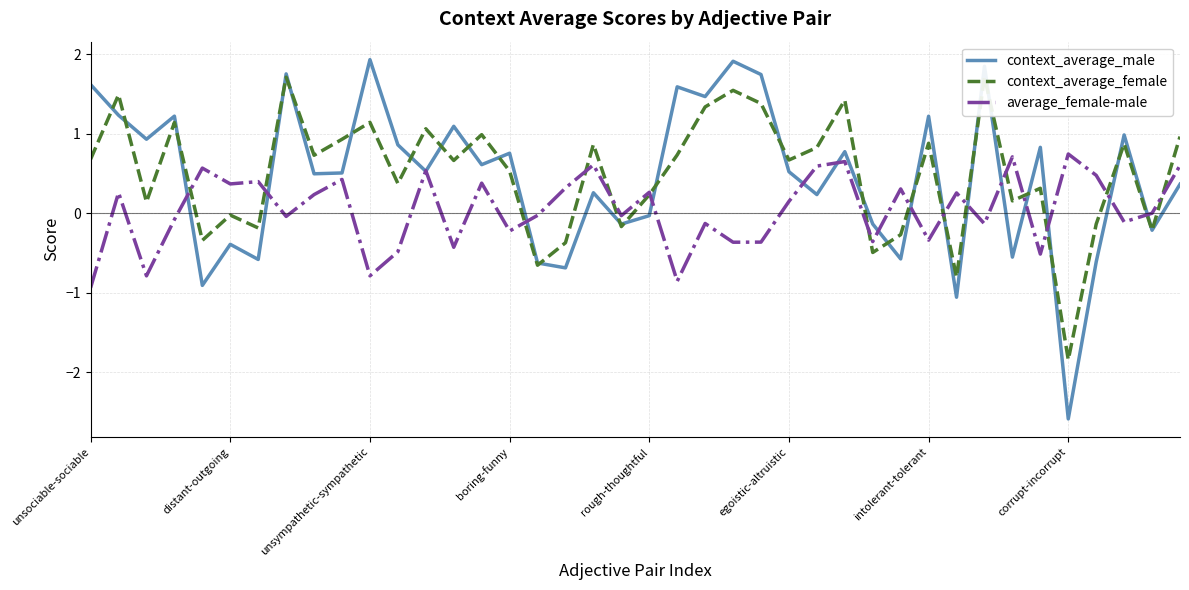

What are all the series names shown in the legend?

context_average_male, context_average_female, average_female-male